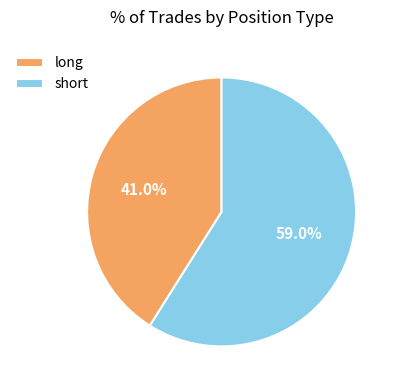

Count the number of slices in the pie.

2